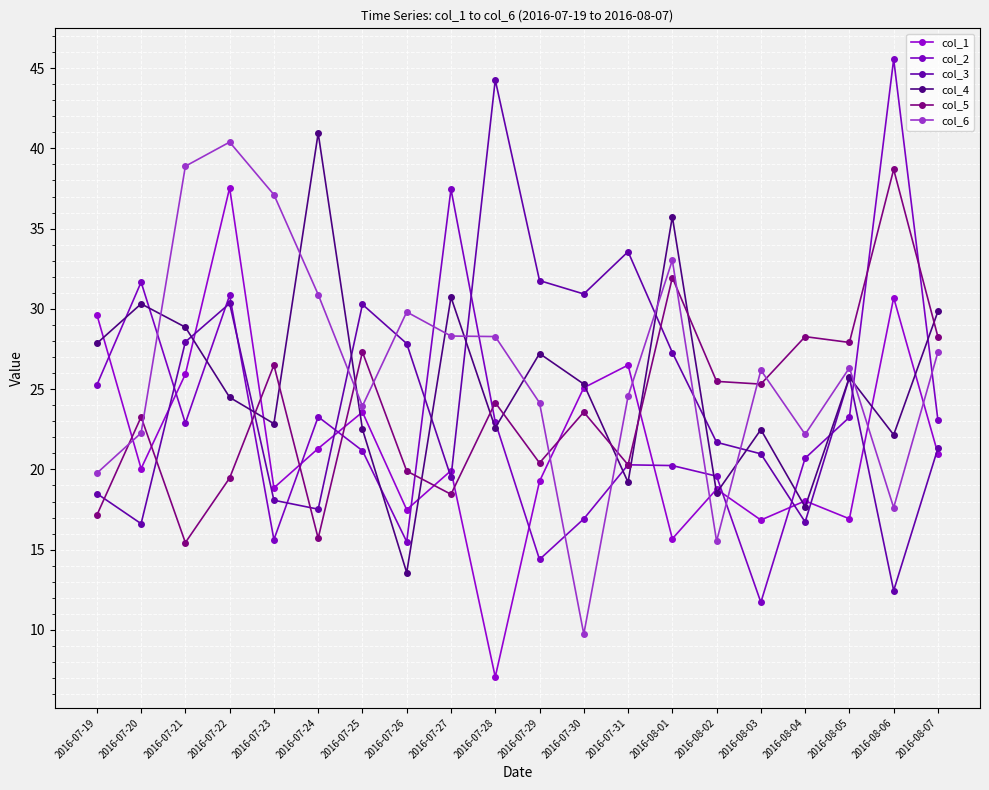

Which series changed the most between 2016-07-28 and 2016-08-05?

col_3